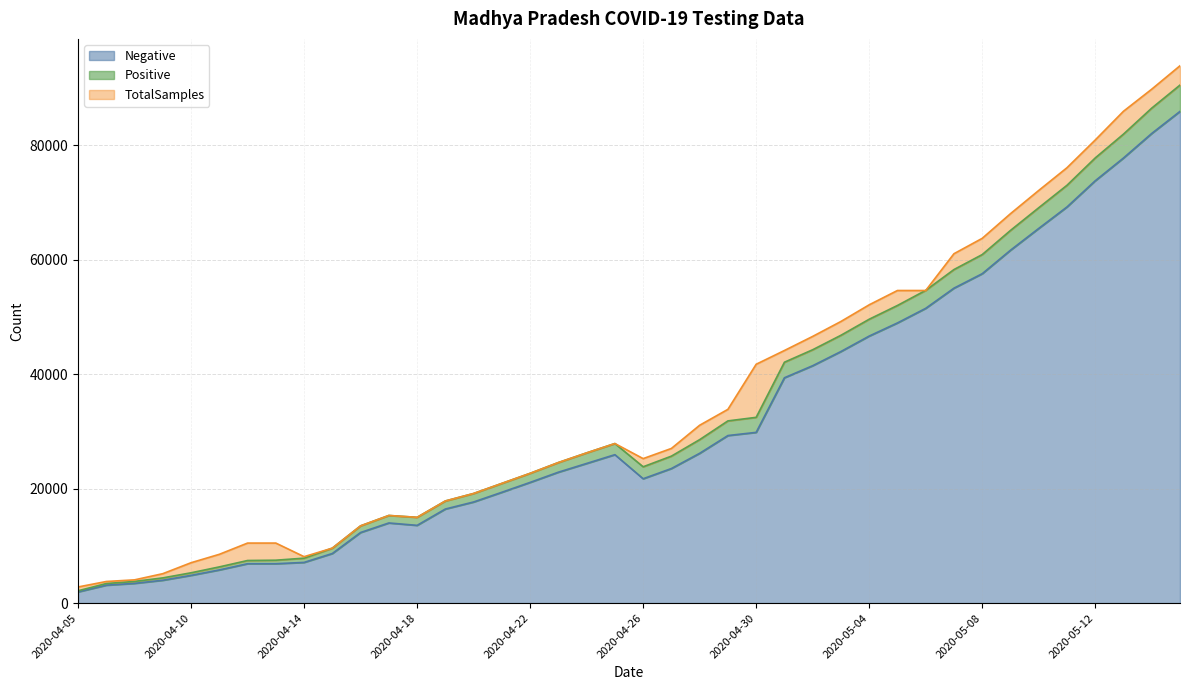

What is the spread (max minus min) of values at 2020-05-05?

5664